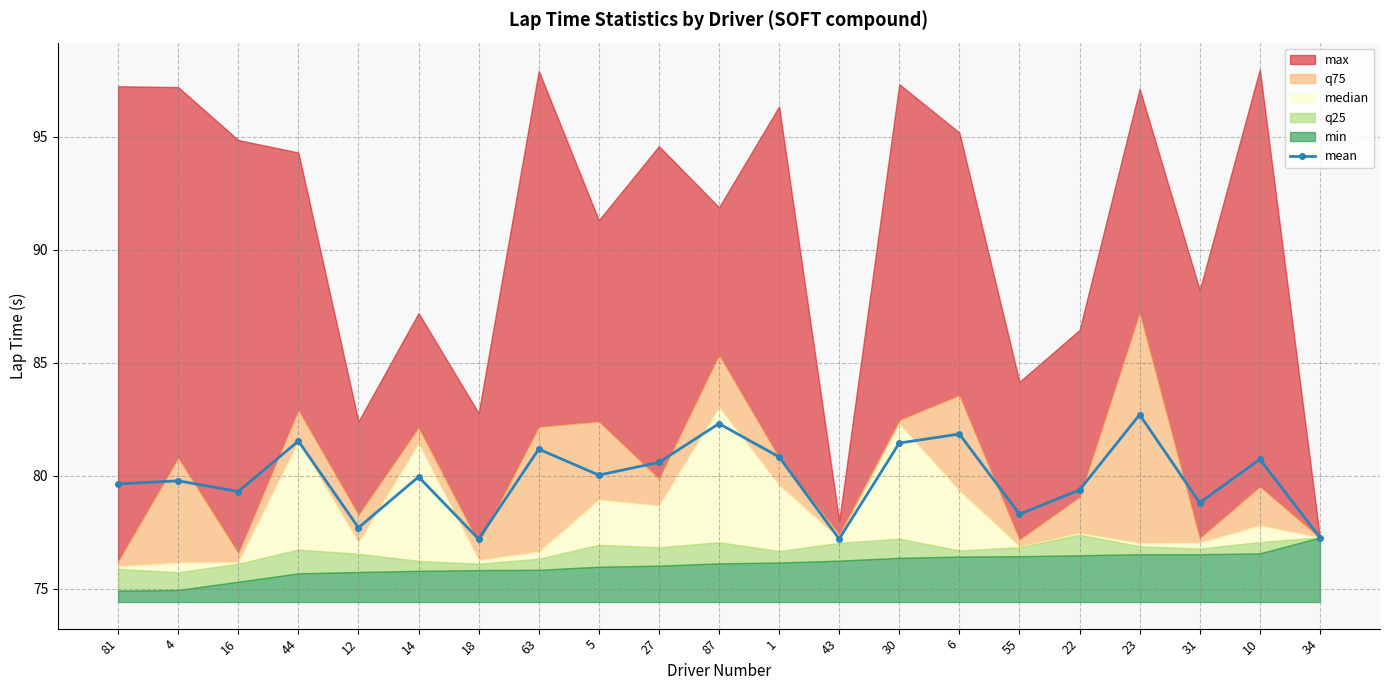

Which has a higher value, 4 or 55?

4